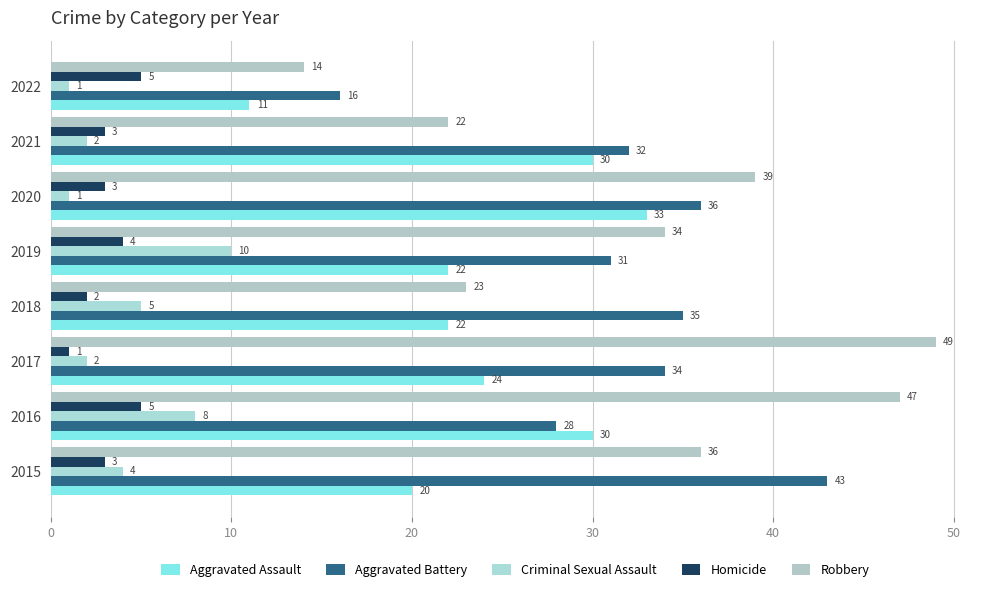

Reading right to left, transcribe all the data shown in this chart.

Aggravated Assault: 11	30	33	22	22	24	30	20
Aggravated Battery: 16	32	36	31	35	34	28	43
Criminal Sexual Assault: 1	2	1	10	5	2	8	4
Homicide: 5	3	3	4	2	1	5	3
Robbery: 14	22	39	34	23	49	47	36